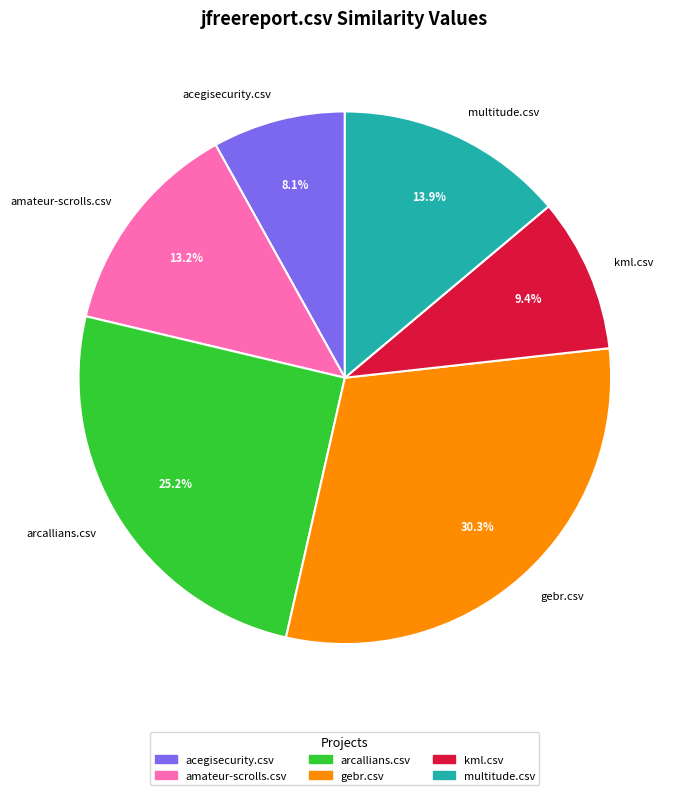

Is there any slice that represents more than half of the pie?

No